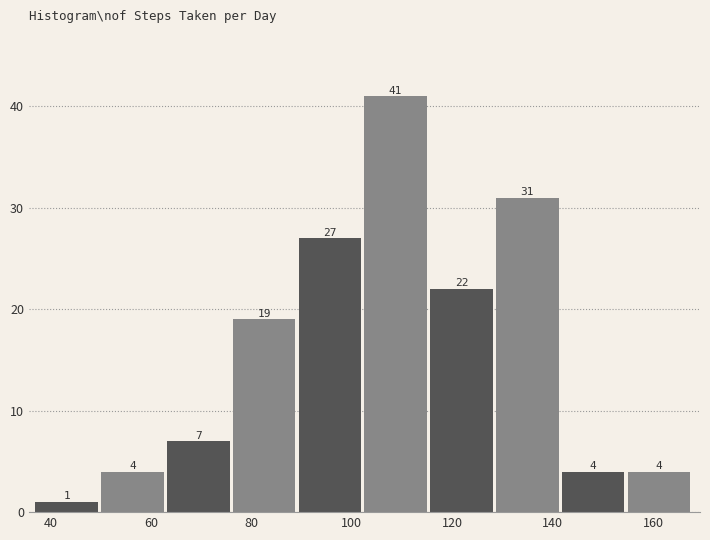

Which range on the x-axis has the tallest bar?

102 to 116